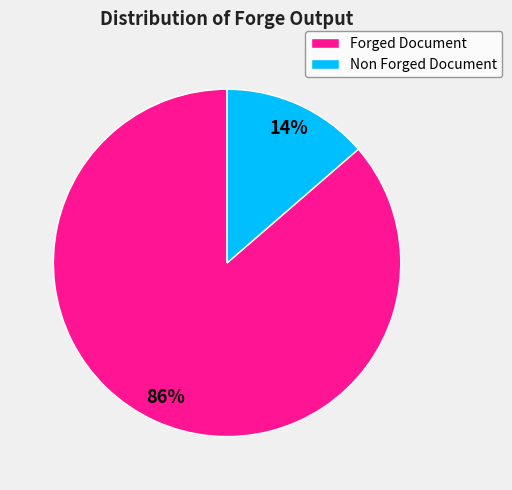

Which category accounts for the majority?

Forged Document